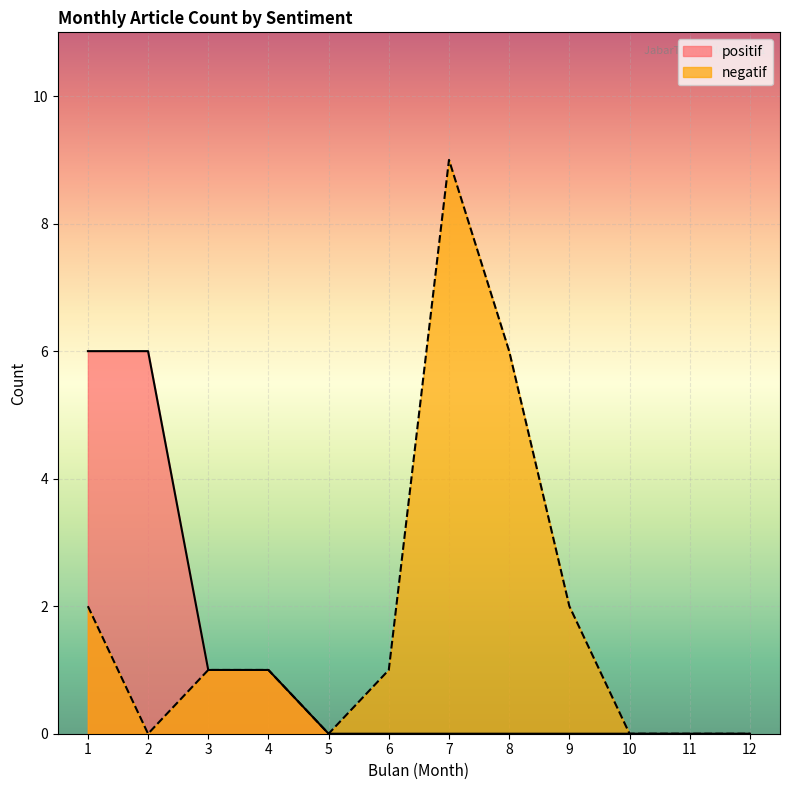

Count the number of categories in the chart.

12